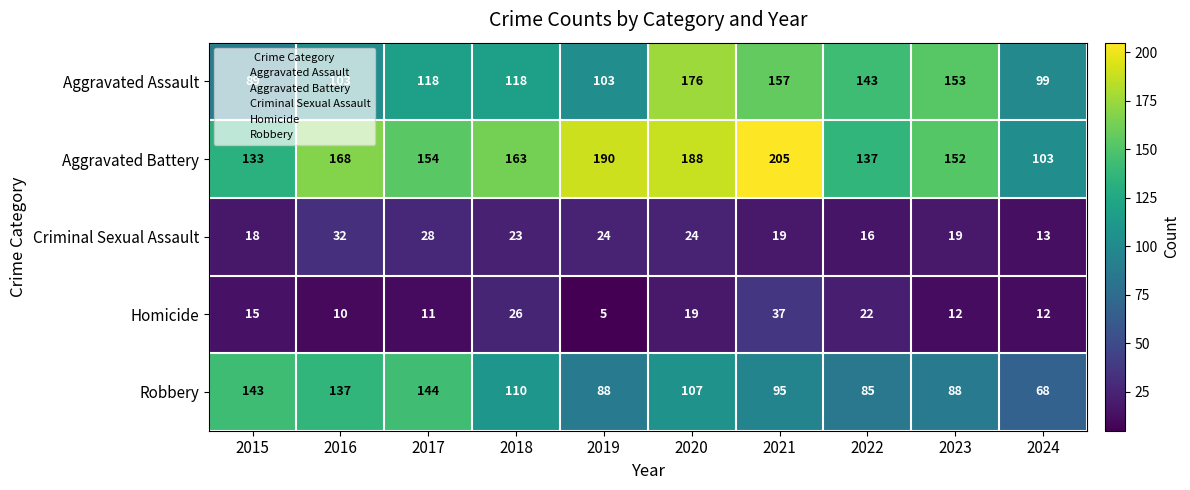

Which series has the largest range (max minus min)?

Aggravated Battery